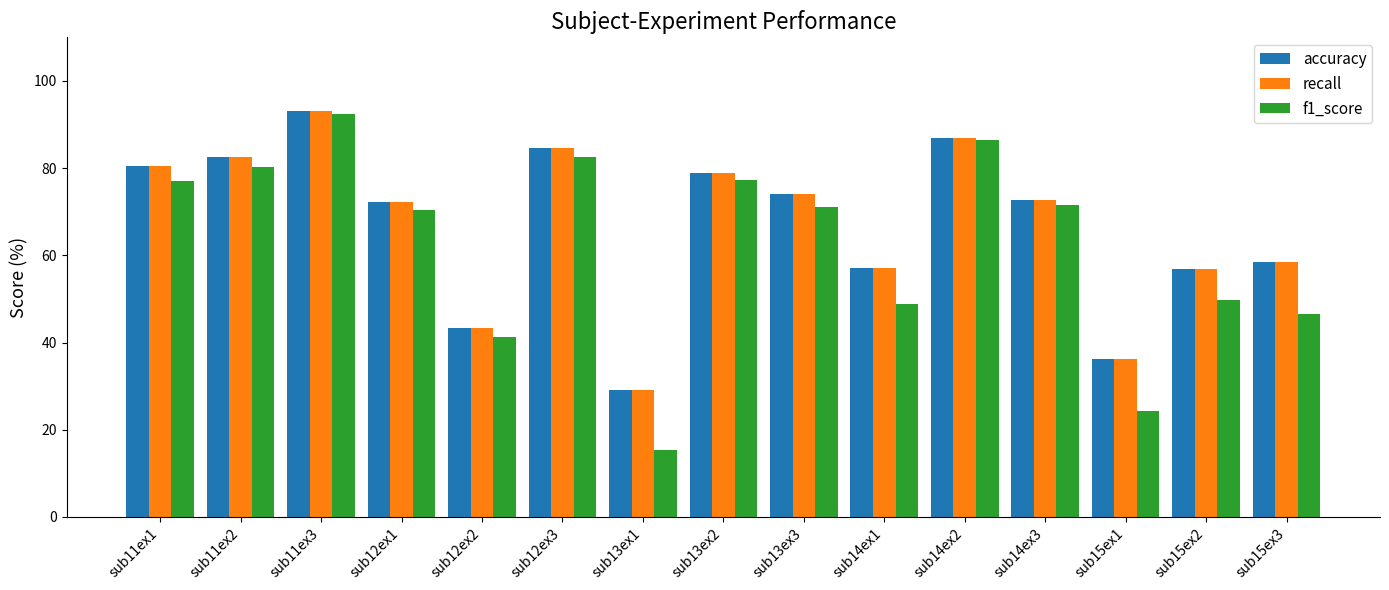

What is the difference between the second highest and minimum values in the recall series?

57.7